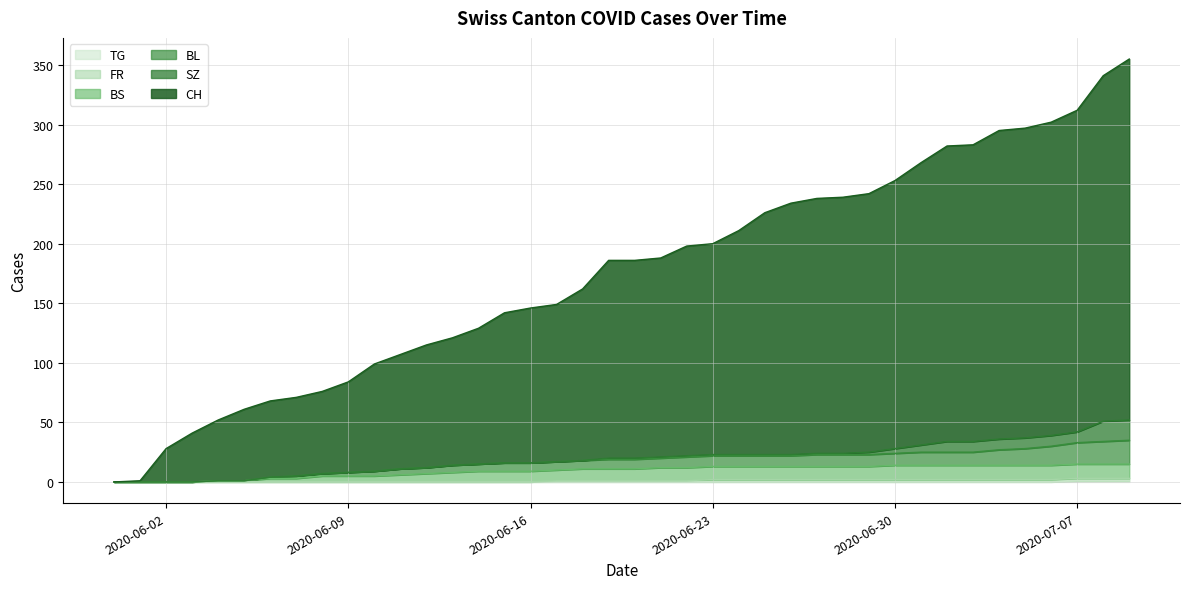

True or false: BS and CH cross at least once.

False